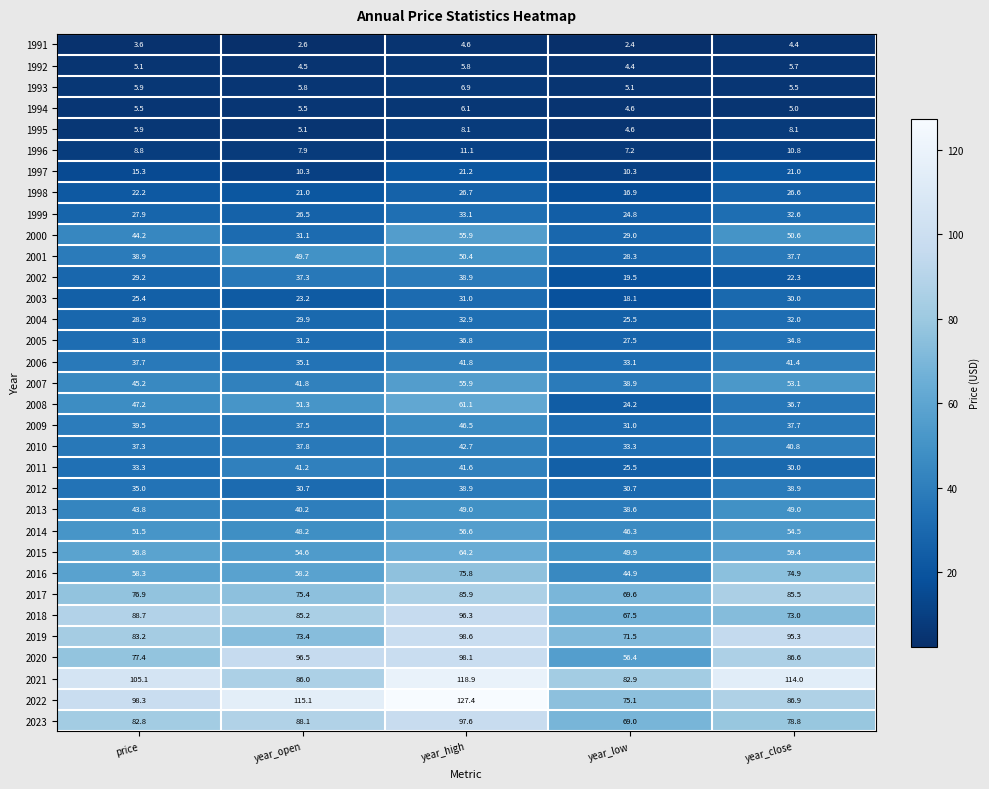

Rank the categories by 2004 value from highest to lowest.

year_high, year_close, year_open, price, year_low